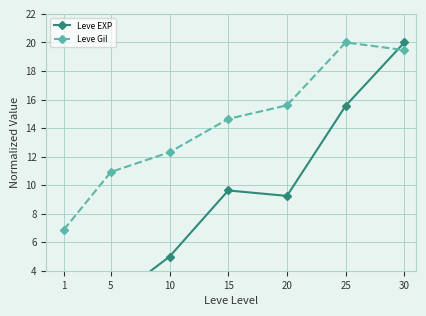

Rank the series at 25 from highest to lowest value.

Leve Gil, Leve EXP